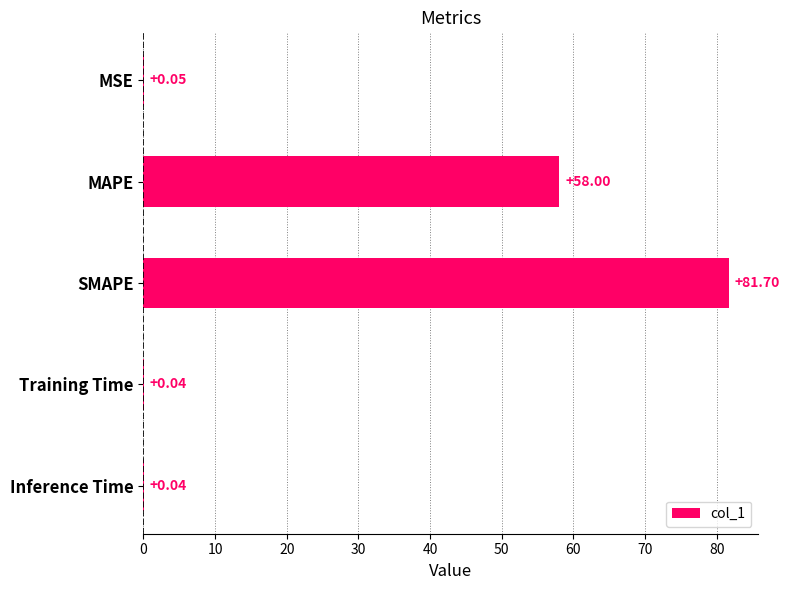

What is the change in value from MAPE to SMAPE?

+23.7